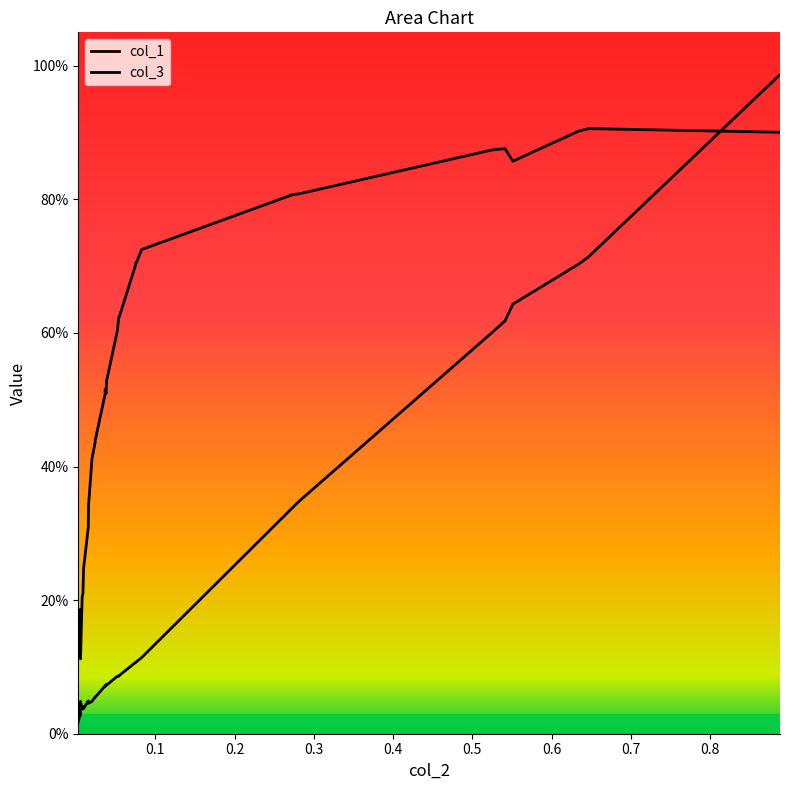

What is the difference between the maximum and minimum values in the col_1 series?

0.8